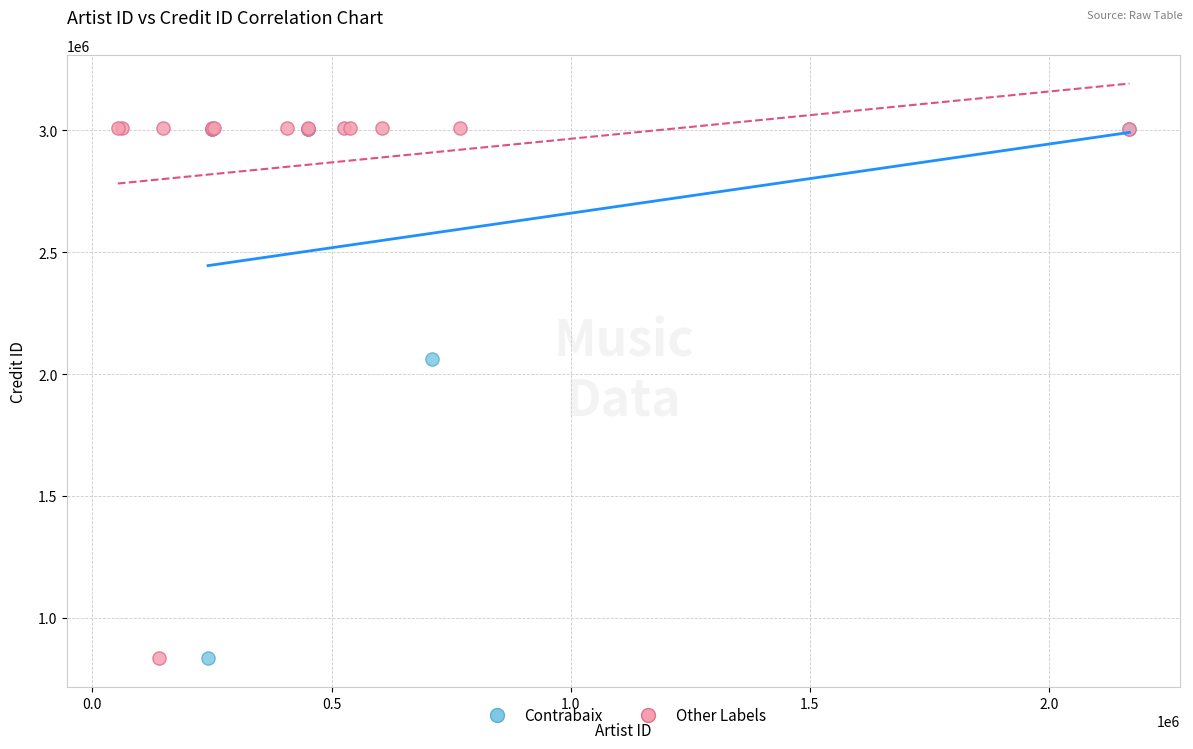

What are all the series names shown in the legend?

Contrabaix, Other Labels